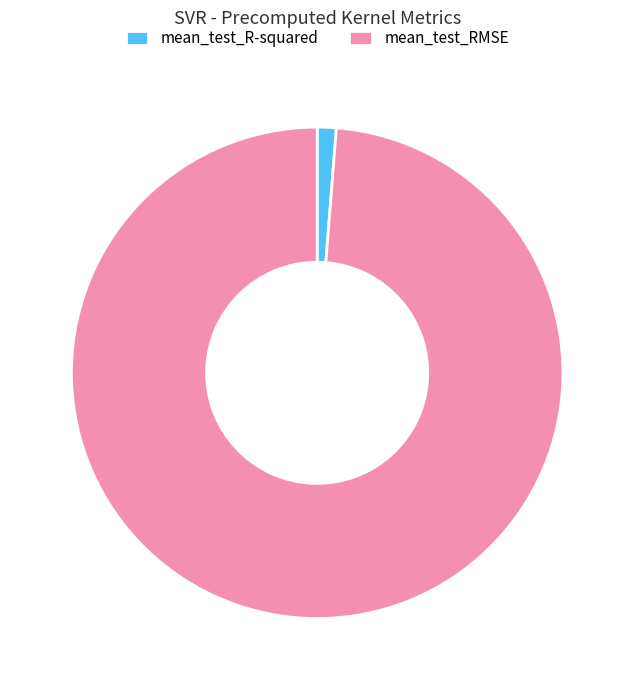

Is the sum of mean_test_R-squared and mean_test_RMSE greater than half?

Yes